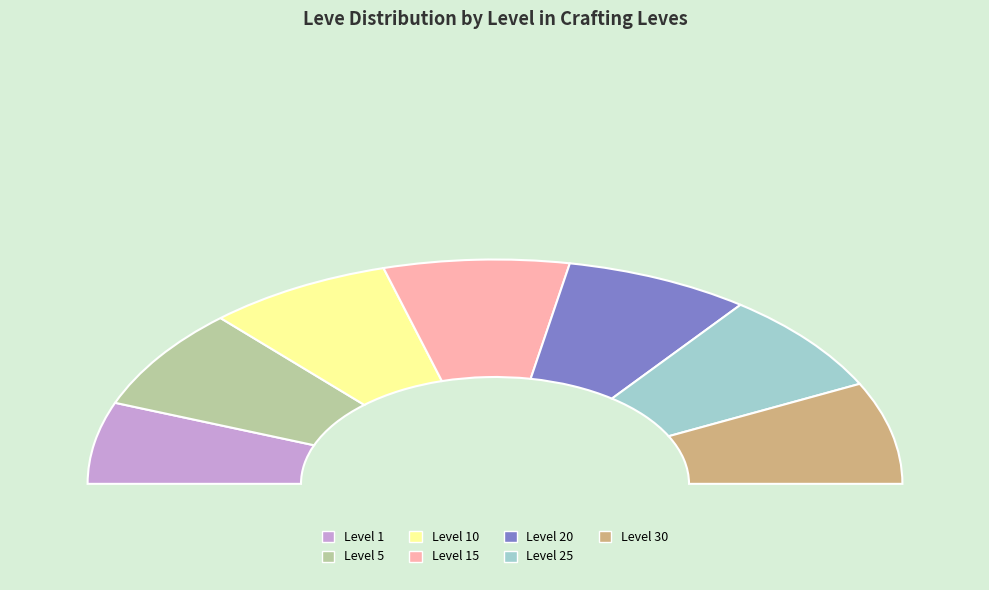

Combined, do Level 20 and Level 25 account for over 50%?

No